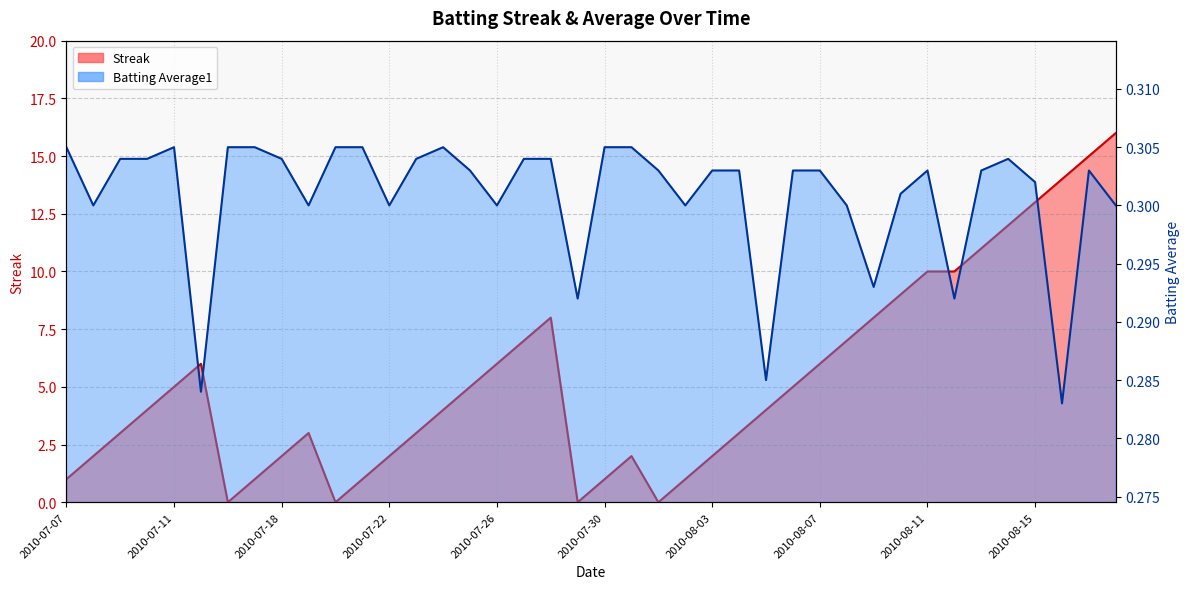

How many values in the Streak series exceed 4?

19